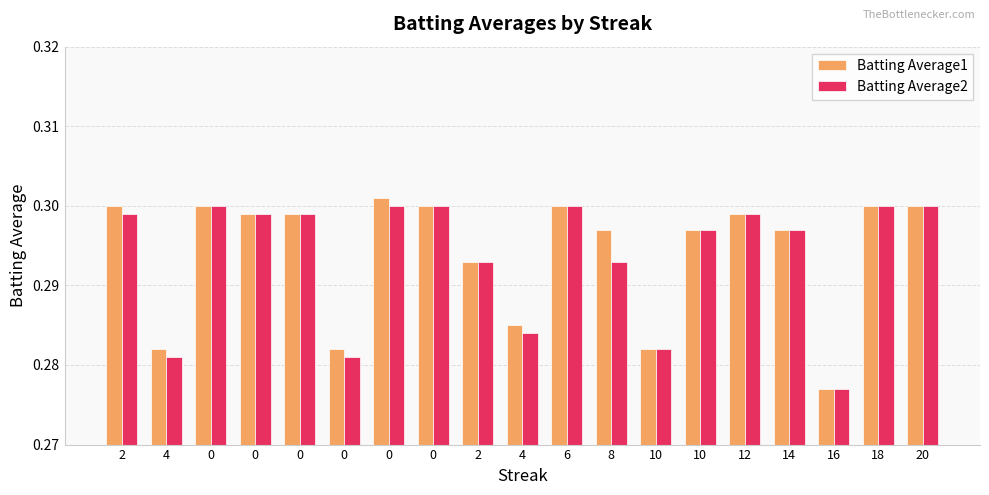

Which series has the largest range (max minus min)?

Batting Average1